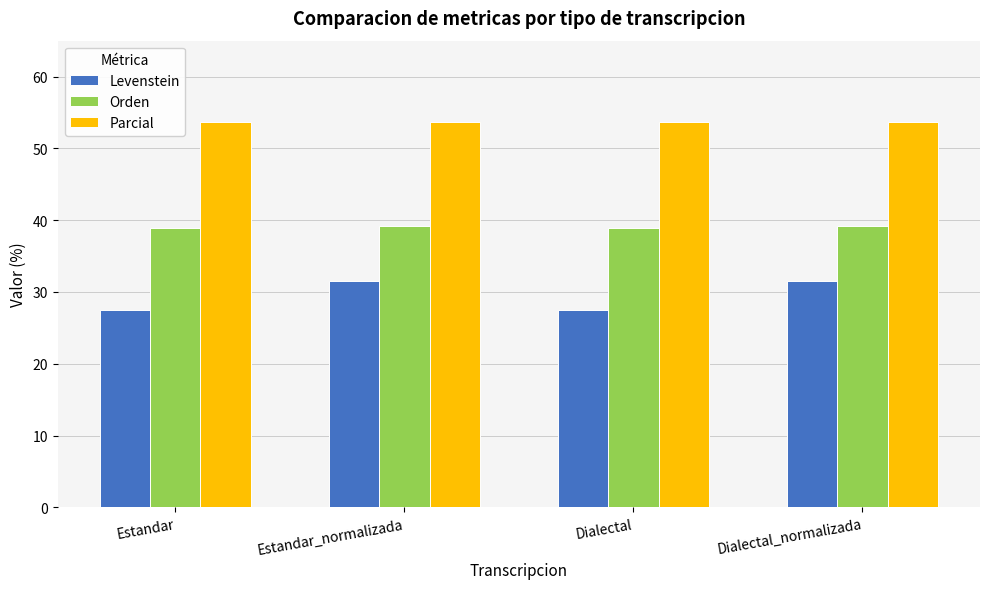

What is the maximum value shown in the chart?

53.7